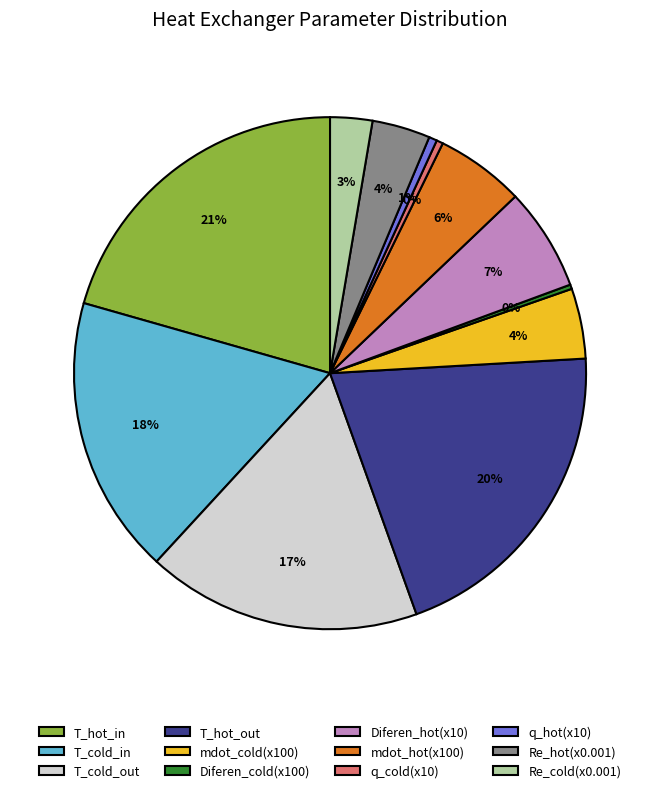

Do Diferen_cold(x100) and T_hot_in together represent more than half of the pie?

No